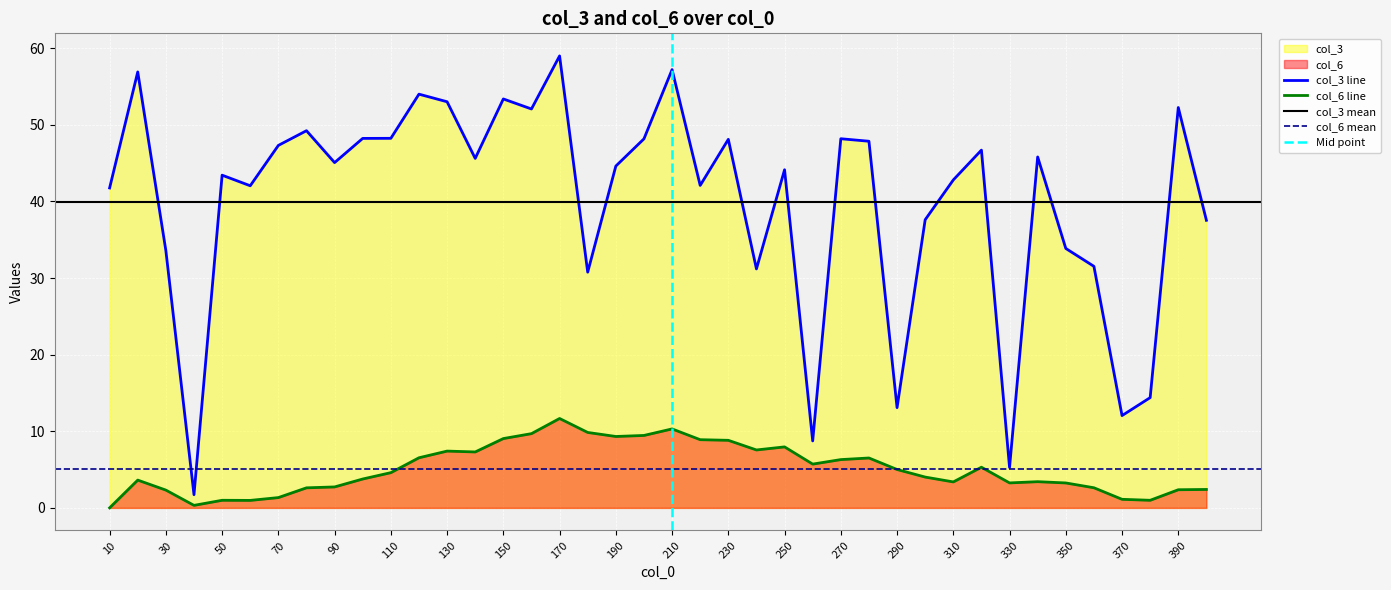

How many lines are shown in the chart?

2